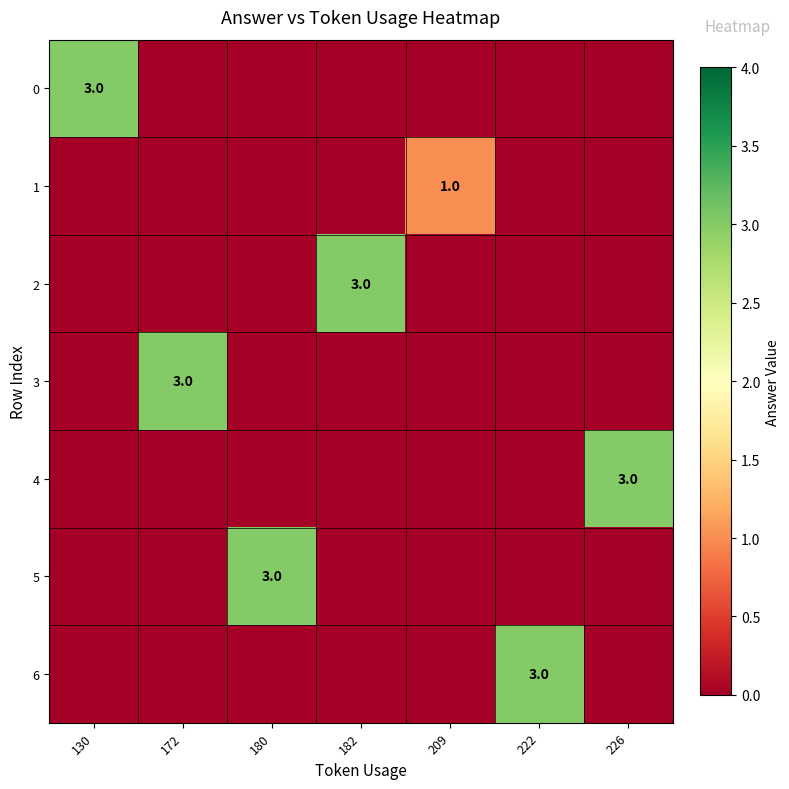

Is it true that 0 equals 3 at 130?

True